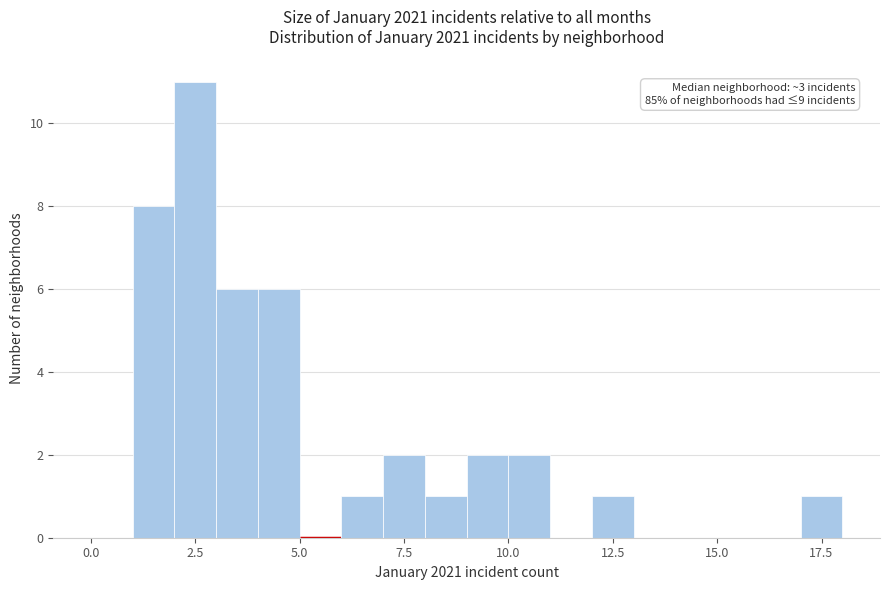

Read against the x-axis, roughly where is the centre of the tallest bar?

2.5